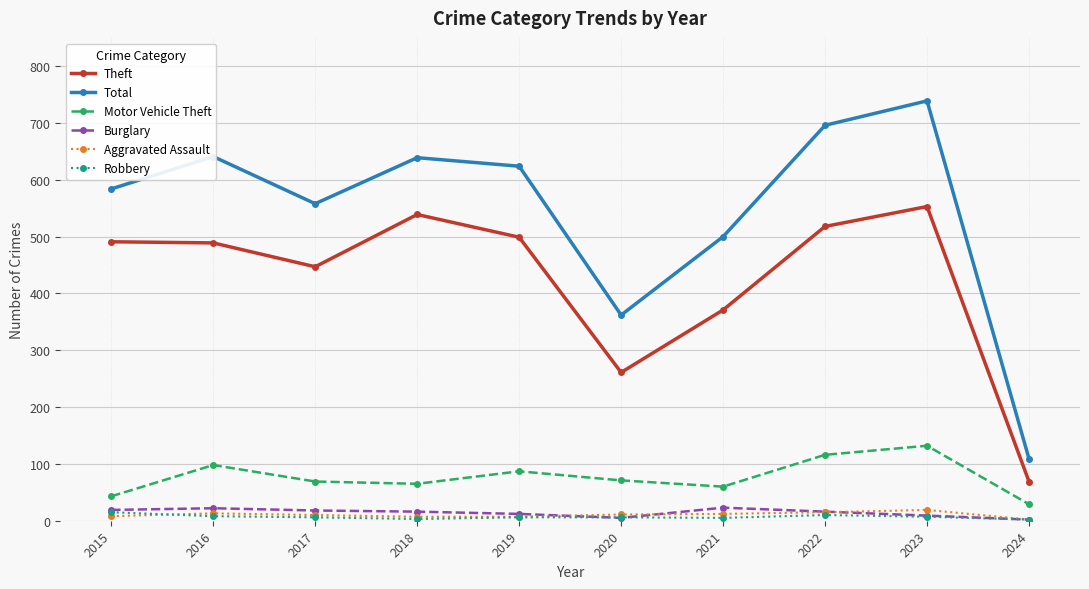

True or false: Total has more than 1 interior local peaks.

True